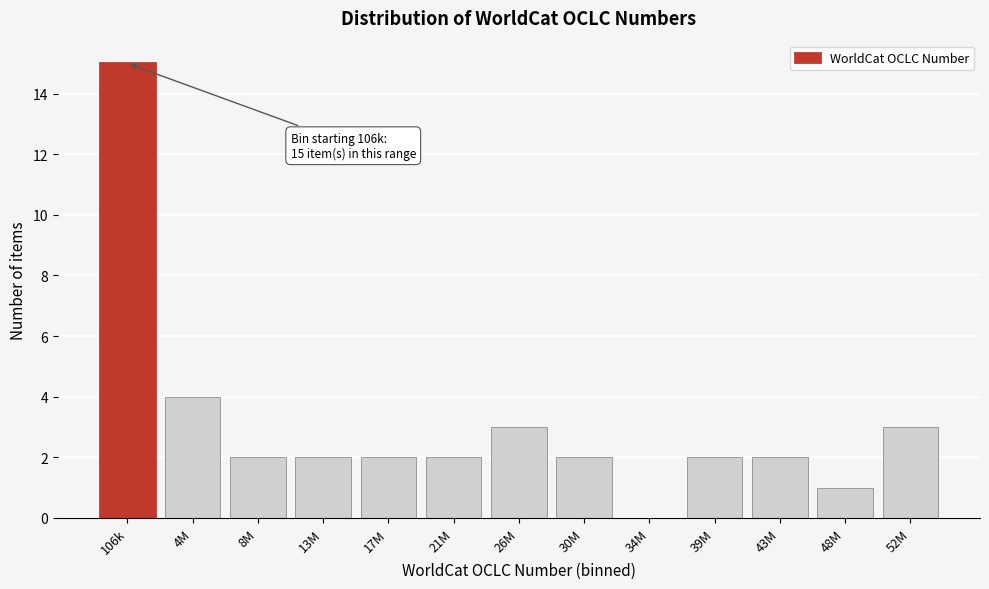

Reading right to left, transcribe all the data shown in this chart.

52M=3	48M=1	43M=2	39M=2	34M=0	30M=2	26M=3	21M=2	17M=2	13M=2	8M=2	4M=4	106k=15